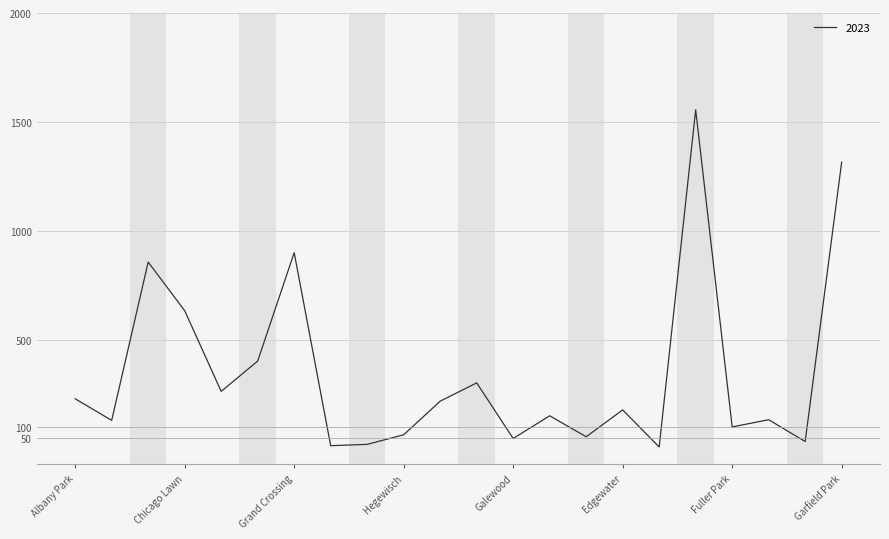

What is the greatest value displayed?

1556